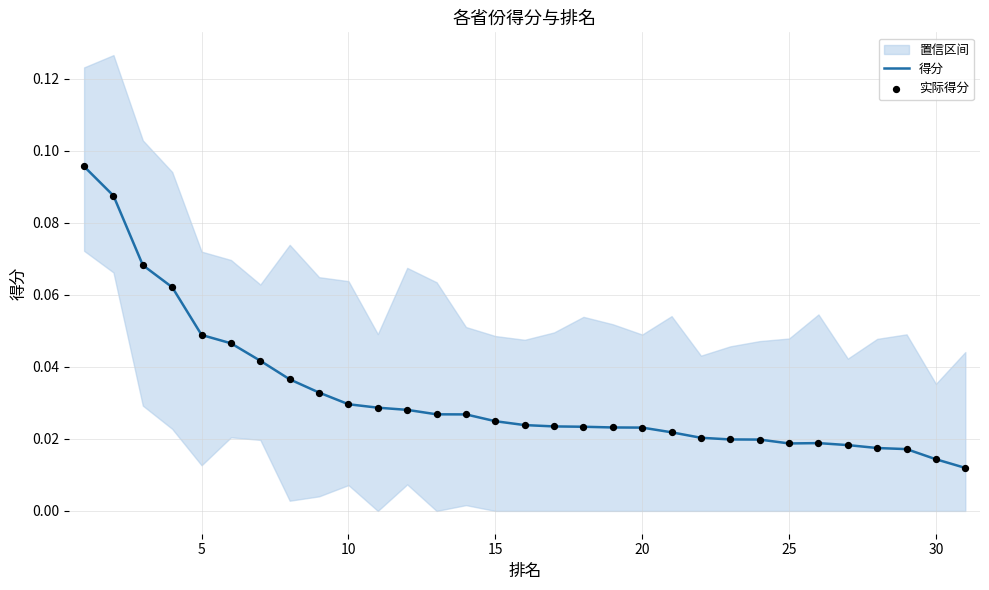

At how many categories does at least one series exceed 0?

31